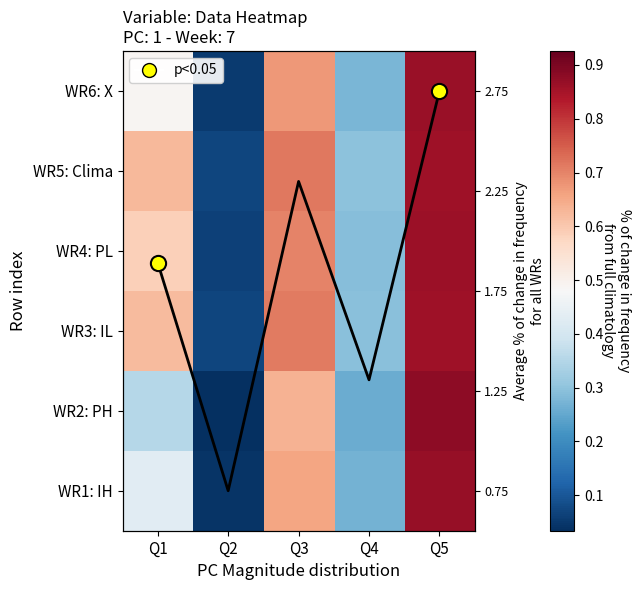

How many categories are shown in the chart?

5